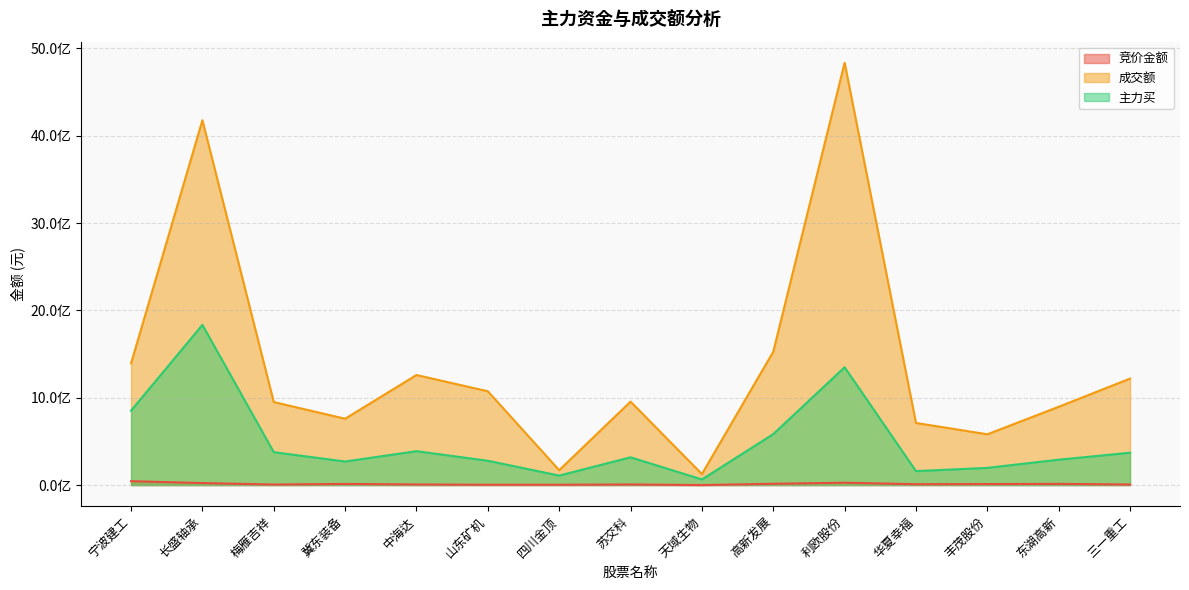

Rank the series by their average value, from highest to lowest.

成交额, 主力买, 竞价金额